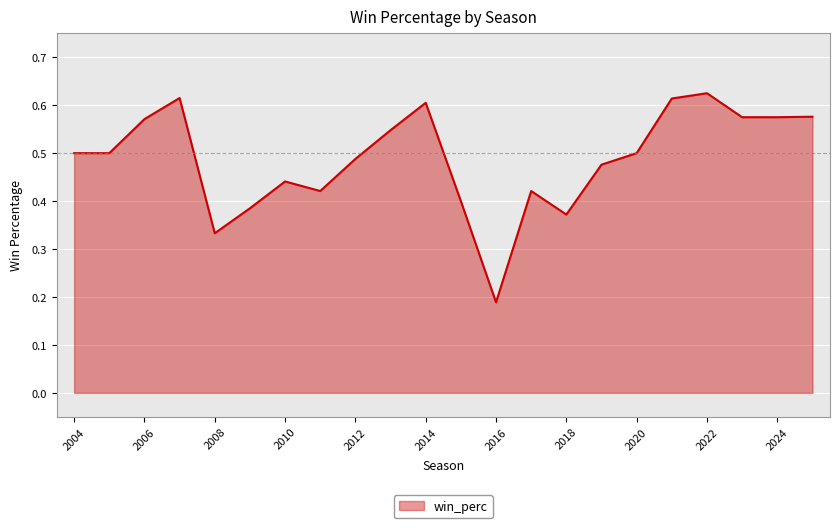

Does the chart have visible grid lines?

Yes